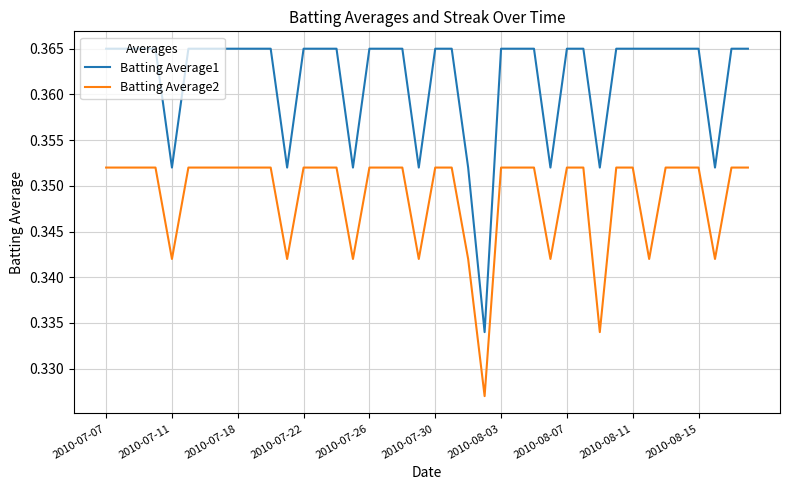

Which series has the largest total across all categories?

Batting Average1